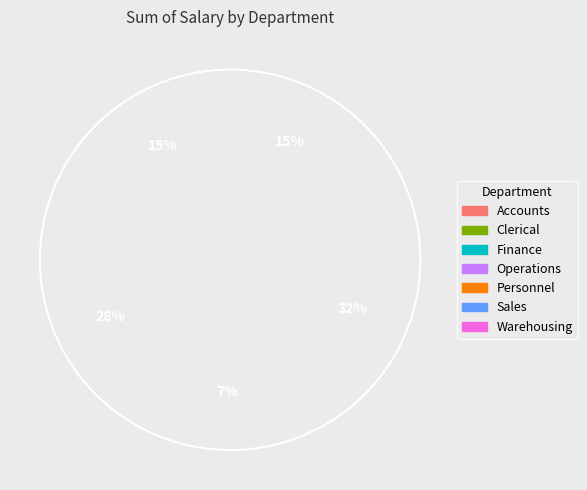

What percentage is the Clerical slice, to the nearest percent?

15%